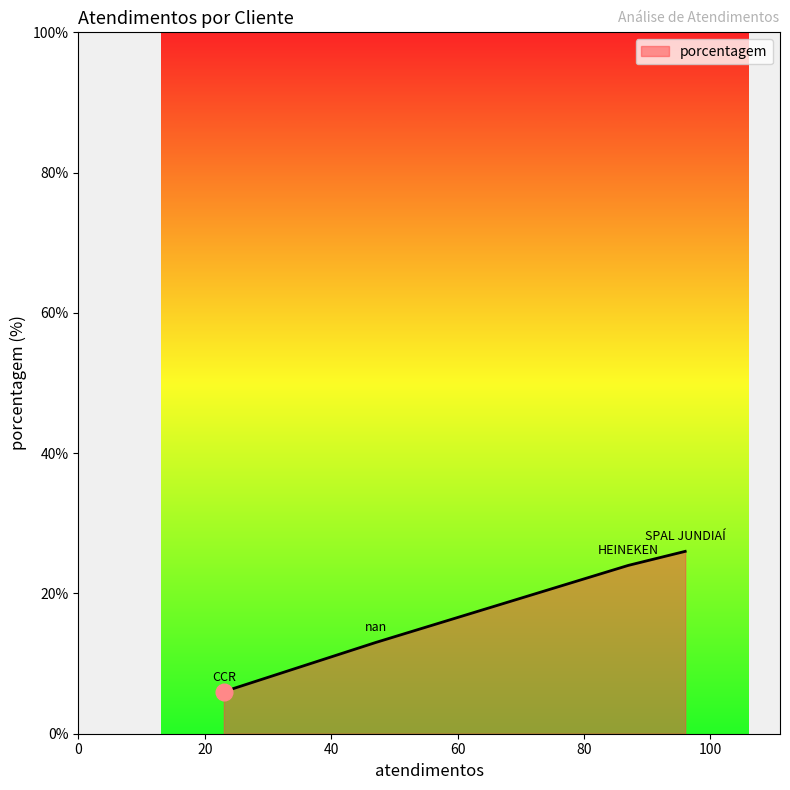

What is the average value?

17